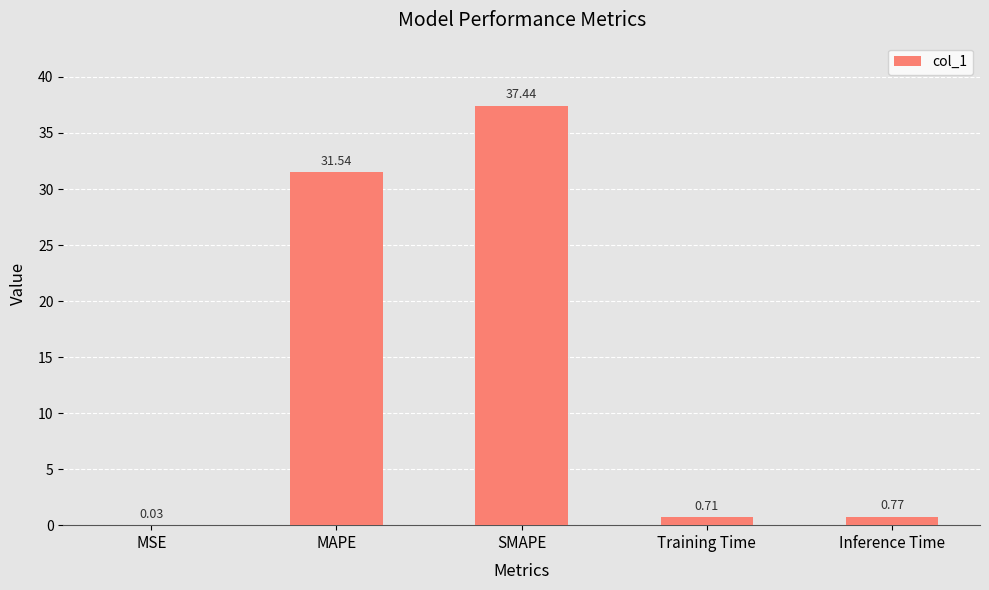

Which label corresponds to the largest value in the chart?

SMAPE